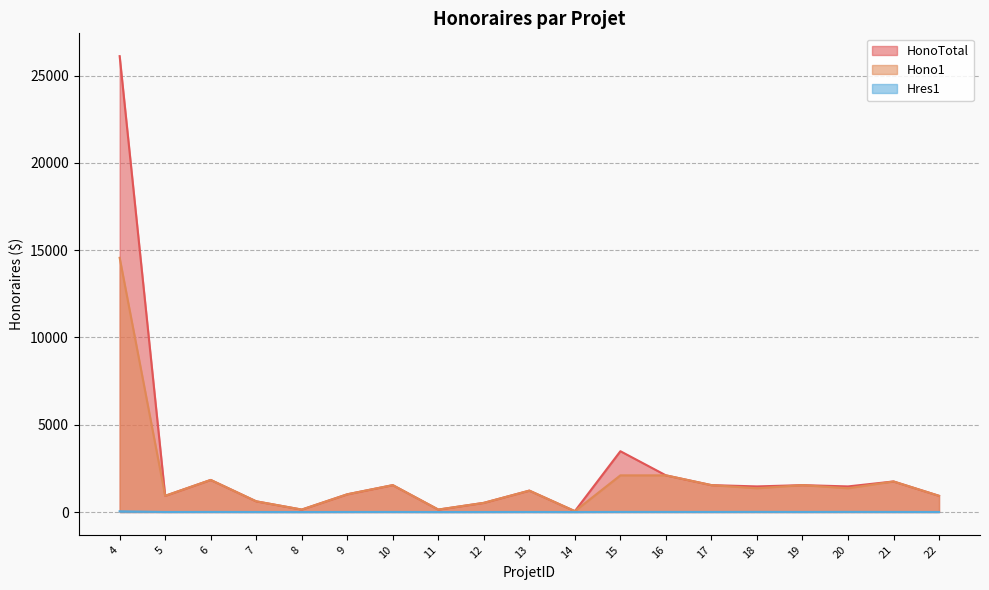

Is it true that Hono1 equals 902.3 at 19?

False